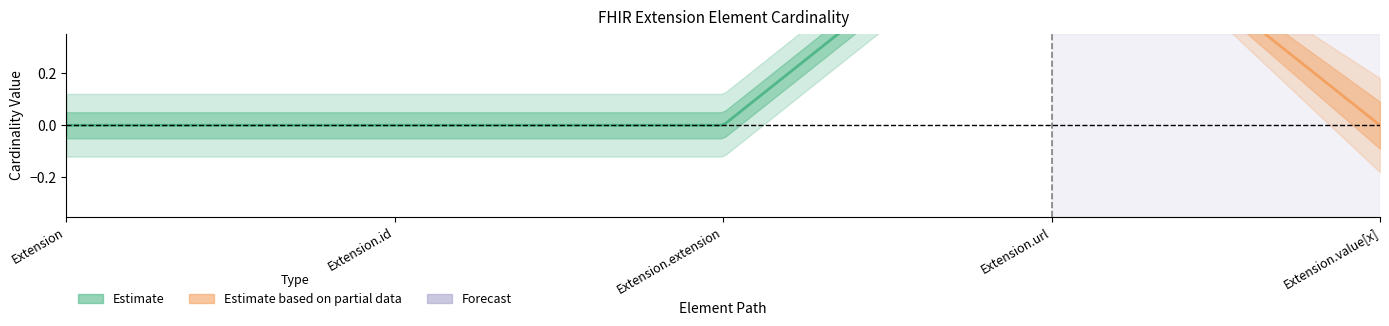

The value of Min at Extension.extension is 1. True or false?

False